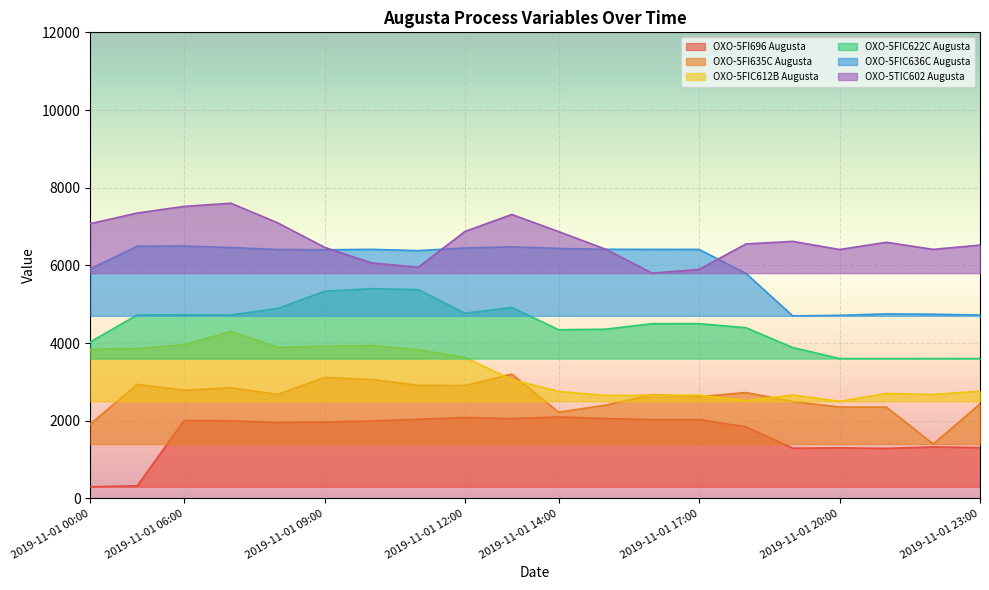

Reading left to right, extract all data points from this chart.

OXO-5FI696 Augusta: 300.0	325.8	2007.6	1997.5	1958.6	1967.7	1994.1	2038.0	2084.5	2054.6	2100.0	2056.0	2029.0	2029.5	1845.3	1294.0	1302.2	1288.8	1325.6	1309.0
OXO-5FI635C Augusta: 1917.8	2938.8	2787.4	2850.2	2678.7	3114.8	3062.1	2910.9	2906.9	3200.0	2220.1	2401.7	2670.8	2617.9	2726.7	2495.4	2351.9	2351.7	1400.0	2432.0
OXO-5FIC612B Augusta: 3838.4	3859.2	3957.1	4300.0	3888.7	3918.4	3936.2	3828.2	3631.5	3058.3	2755.5	2650.7	2658.1	2659.1	2515.9	2663.4	2500.0	2702.2	2676.4	2760.8
OXO-5FIC622C Augusta: 4031.1	4725.9	4726.2	4724.0	4891.7	5331.2	5400.0	5374.5	4770.3	4916.5	4343.2	4356.9	4499.7	4500.1	4396.0	3884.9	3601.5	3600.0	3601.4	3600.2
OXO-5FIC636C Augusta: 5913.4	6493.5	6500.0	6458.9	6409.8	6401.7	6413.3	6381.0	6449.0	6476.8	6436.7	6414.3	6412.2	6411.2	5795.0	4700.0	4714.4	4750.8	4743.2	4721.1
OXO-5TIC602 Augusta: 7076.0	7347.6	7518.8	7600.0	7094.9	6465.7	6063.4	5952.0	6874.0	7311.0	6869.6	6418.8	5800.0	5896.3	6551.8	6618.6	6408.9	6594.9	6412.5	6521.9